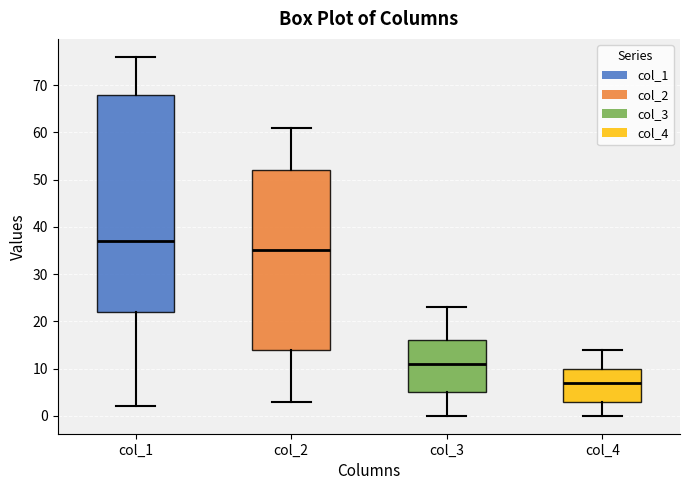

Comparing the boxes themselves (not the whiskers), which one is the tallest?

col_1